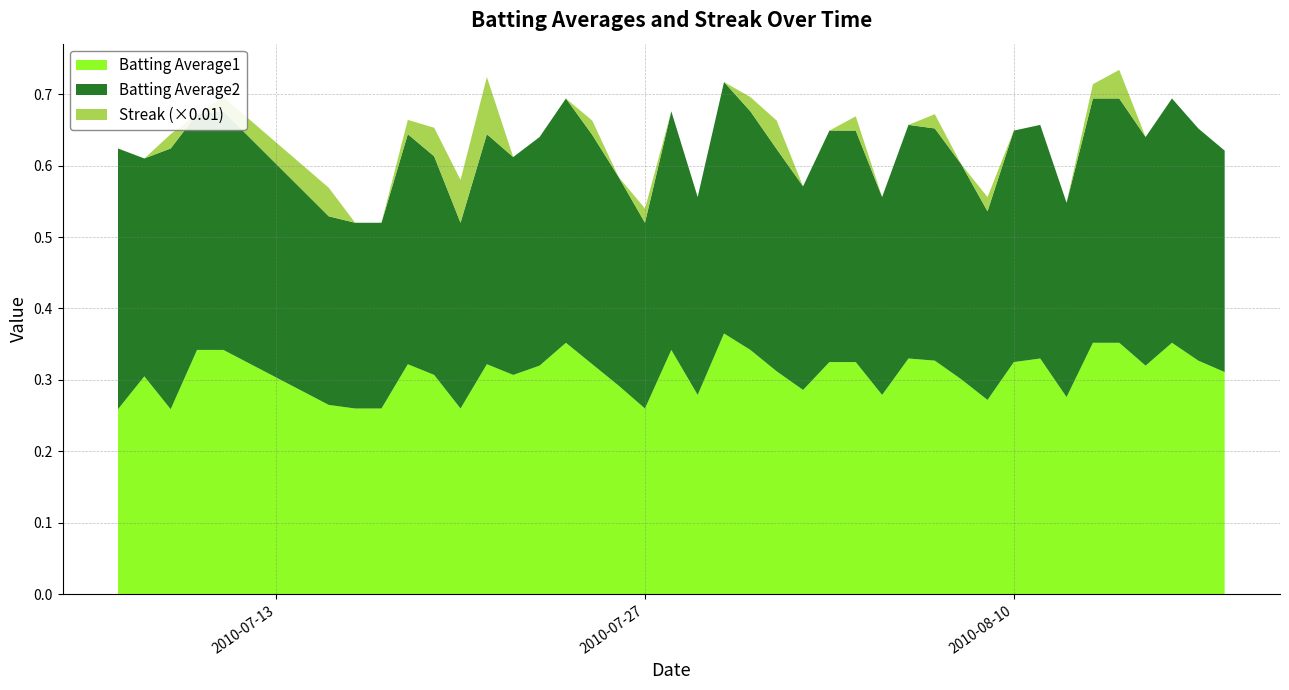

Reading left to right, what are all the values shown in this chart?

Batting Average1: 0.3	0.3	0.3	0.3	0.3	0.3	0.3	0.3	0.3	0.3	0.3	0.3	0.3	0.3	0.4	0.3	0.3	0.3	0.3	0.3	0.4	0.3	0.3	0.3	0.3	0.3	0.3	0.3	0.3	0.3	0.3	0.3	0.3	0.3	0.4	0.4	0.3	0.4	0.3	0.3
Batting Average2: 0.4	0.3	0.4	0.3	0.3	0.3	0.3	0.3	0.3	0.3	0.3	0.3	0.3	0.3	0.3	0.3	0.3	0.3	0.3	0.3	0.4	0.3	0.3	0.3	0.3	0.3	0.3	0.3	0.3	0.3	0.3	0.3	0.3	0.3	0.3	0.3	0.3	0.3	0.3	0.3
Streak: 0.0	0.0	2.0	0.0	2.0	4.0	0.0	0.0	2.0	4.0	6.0	8.0	0.0	0.0	0.0	2.0	0.0	2.0	0.0	0.0	0.0	2.0	4.0	0.0	0.0	2.0	0.0	0.0	2.0	0.0	2.0	0.0	0.0	0.0	2.0	4.0	0.0	0.0	0.0	0.0